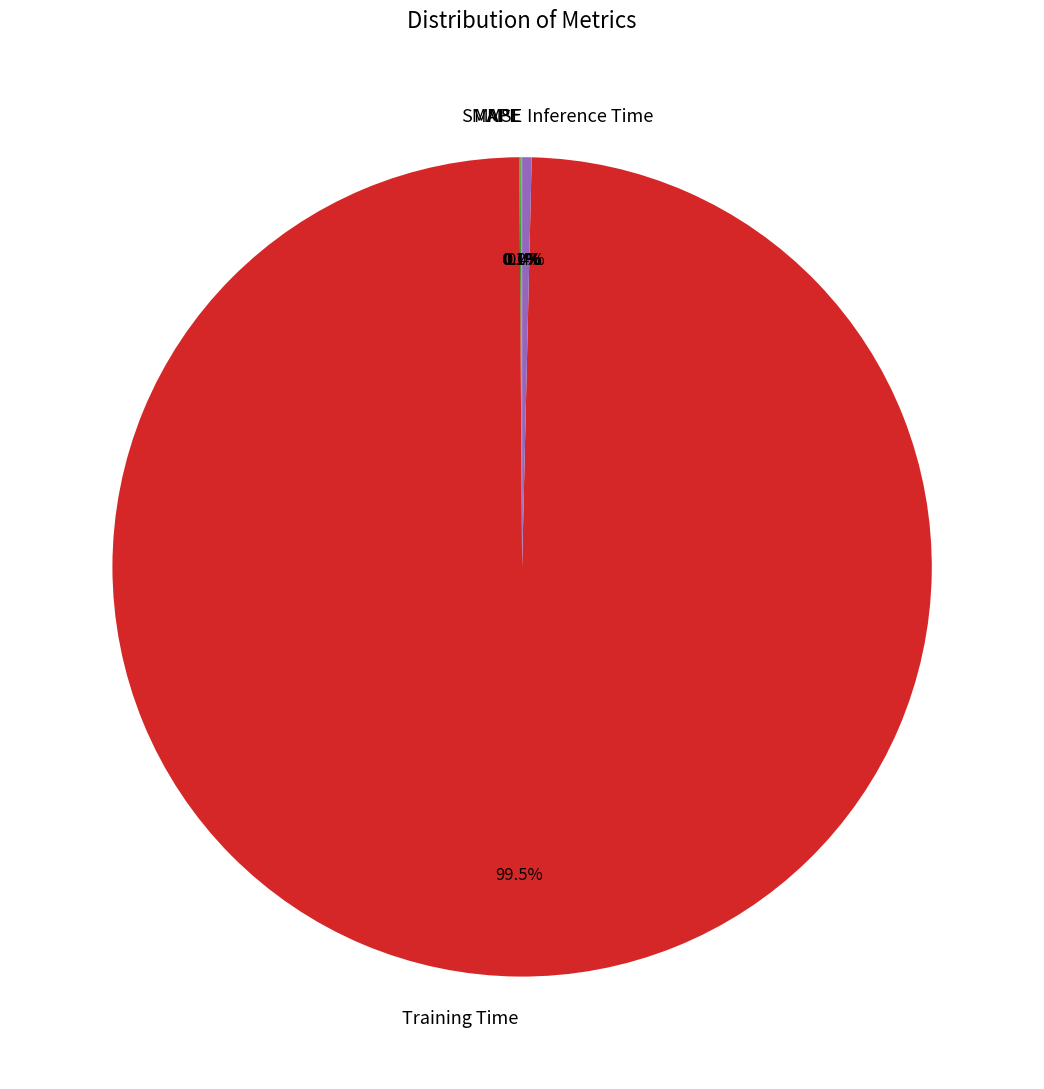

Which category accounts for the majority?

Training Time